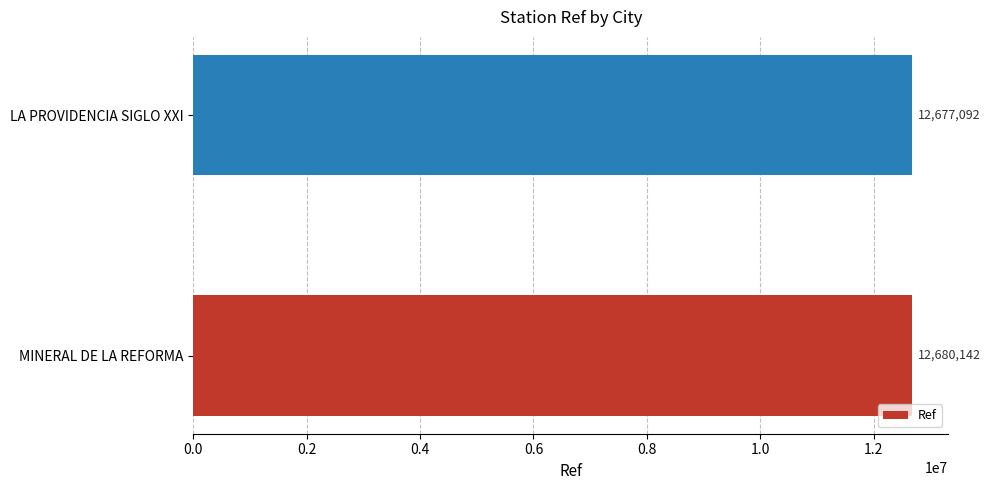

Reading bottom to top, list all the values displayed in this chart.

12680142	12677092